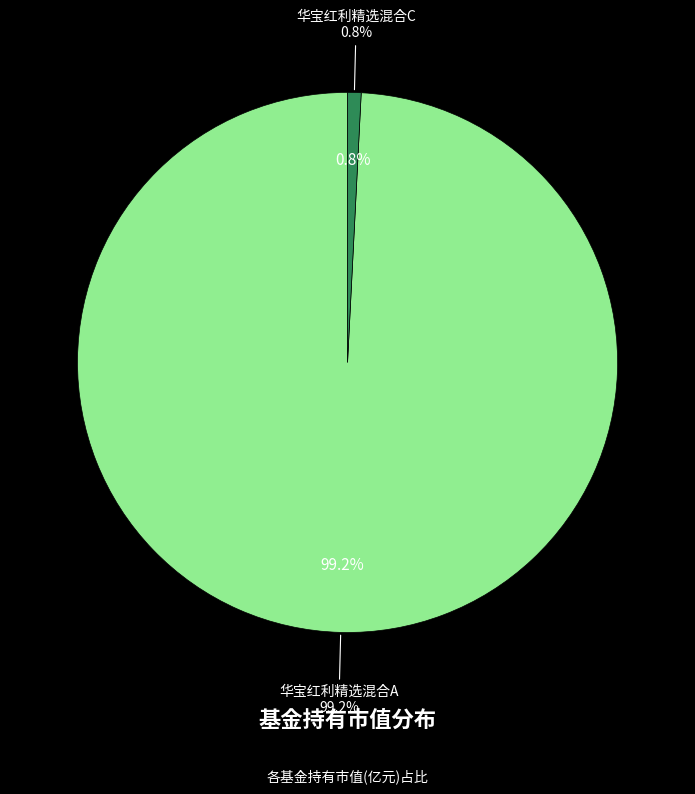

Rank the categories by value from lowest to highest.

华宝红利精选混合C, 华宝红利精选混合A